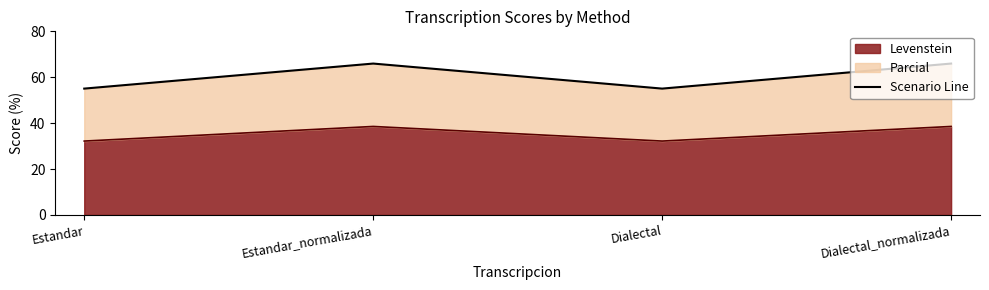

What position from the right is Estandar?

4